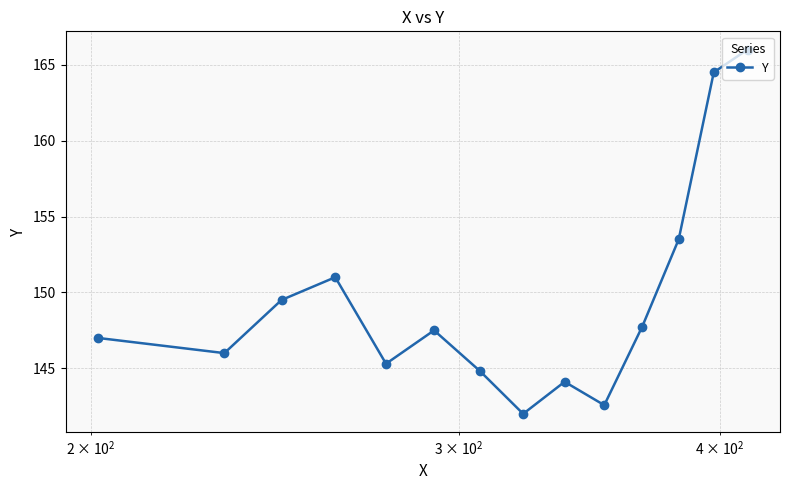

What is the sum of all values?

2091.6